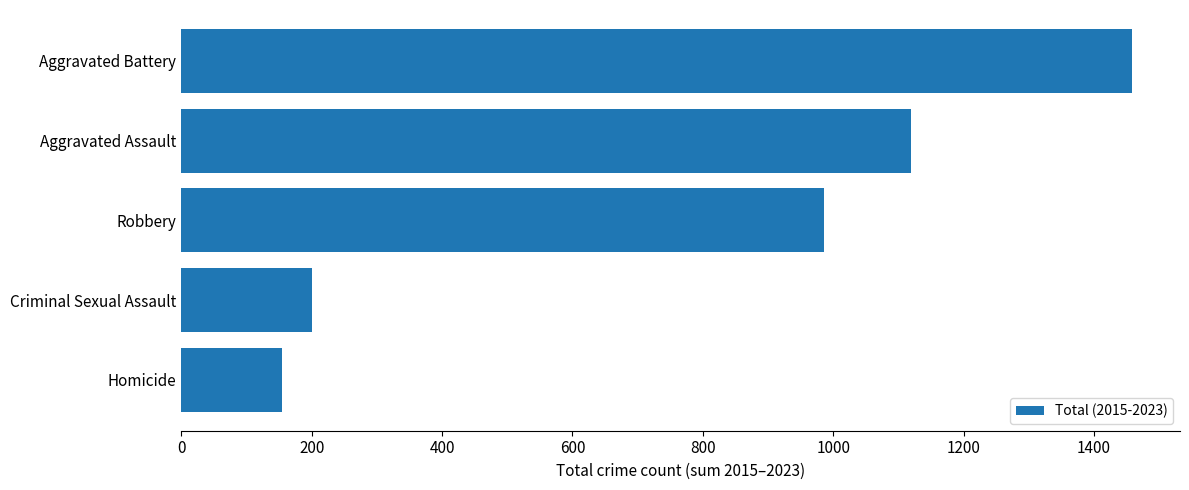

Rank the categories by value from highest to lowest.

Aggravated Battery, Aggravated Assault, Robbery, Criminal Sexual Assault, Homicide